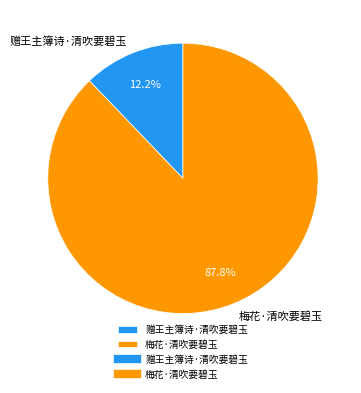

How much of the chart is everything except 梅花·清吹要碧玉?

12.2%